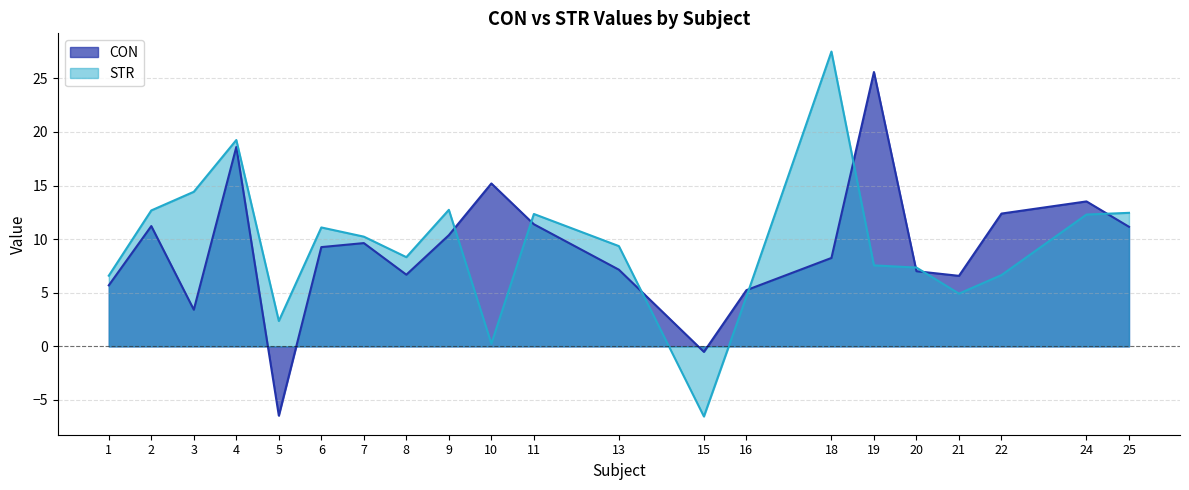

Reading left to right, what are all the values shown in this chart?

CON: 5.7	11.2	3.4	18.6	-6.5	9.3	9.6	6.7	10.4	15.2	11.4	7.2	-0.5	5.2	8.2	25.6	7.0	6.6	12.4	13.5	11.2
STR: 6.6	12.7	14.4	19.2	2.4	11.1	10.2	8.3	12.7	0.3	12.3	9.4	-6.5	4.6	27.5	7.6	7.3	4.9	6.6	12.3	12.5